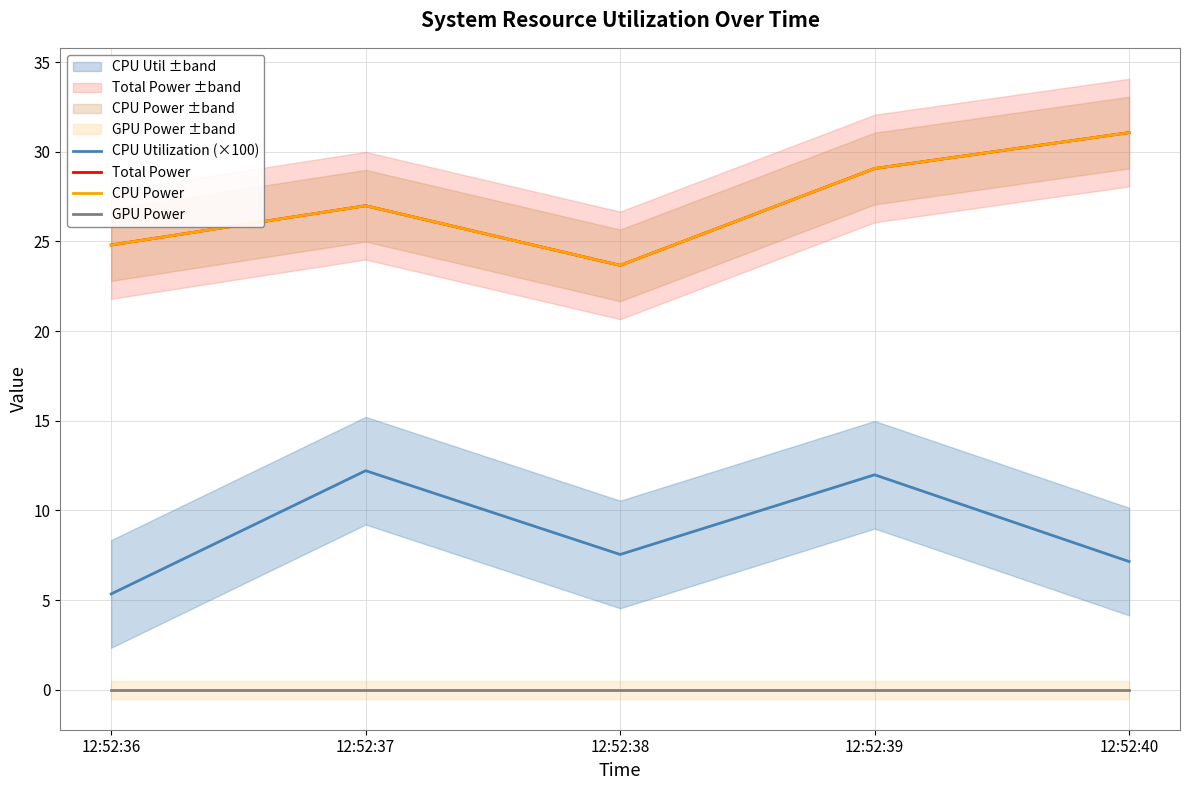

Is it true that CPU Utilization (×100) equals 11.5 at 12:52:40?

False